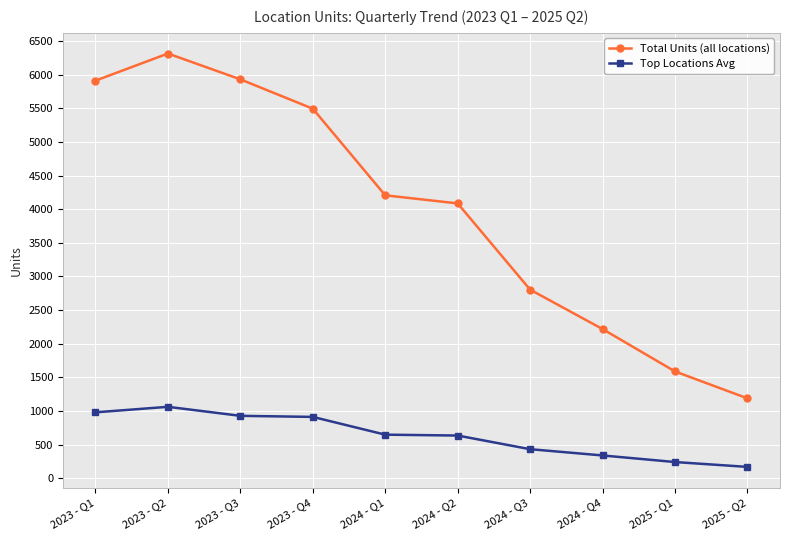

Count the number of data series in this chart.

2